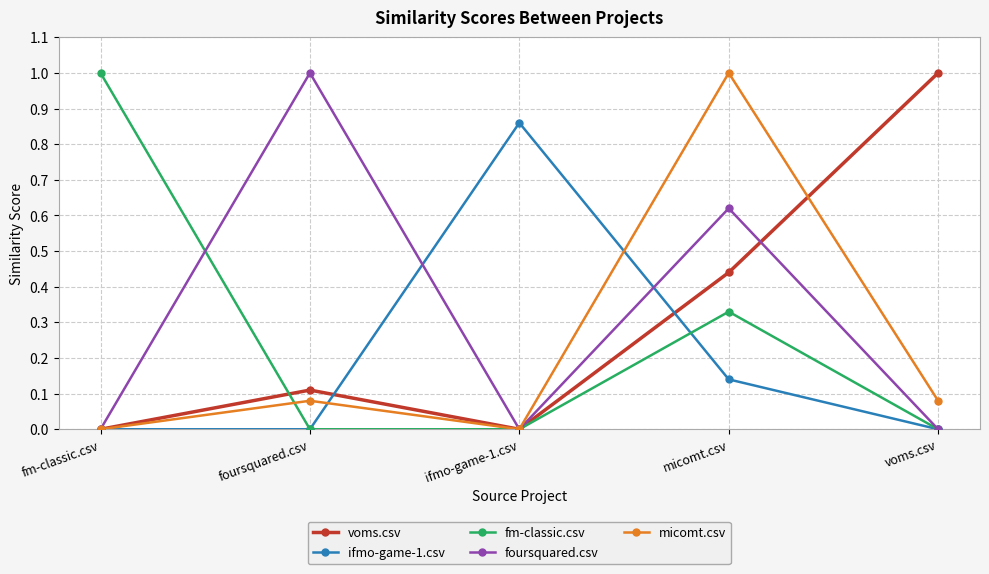

What is the difference between the highest and lowest values at foursquared.csv?

1.0